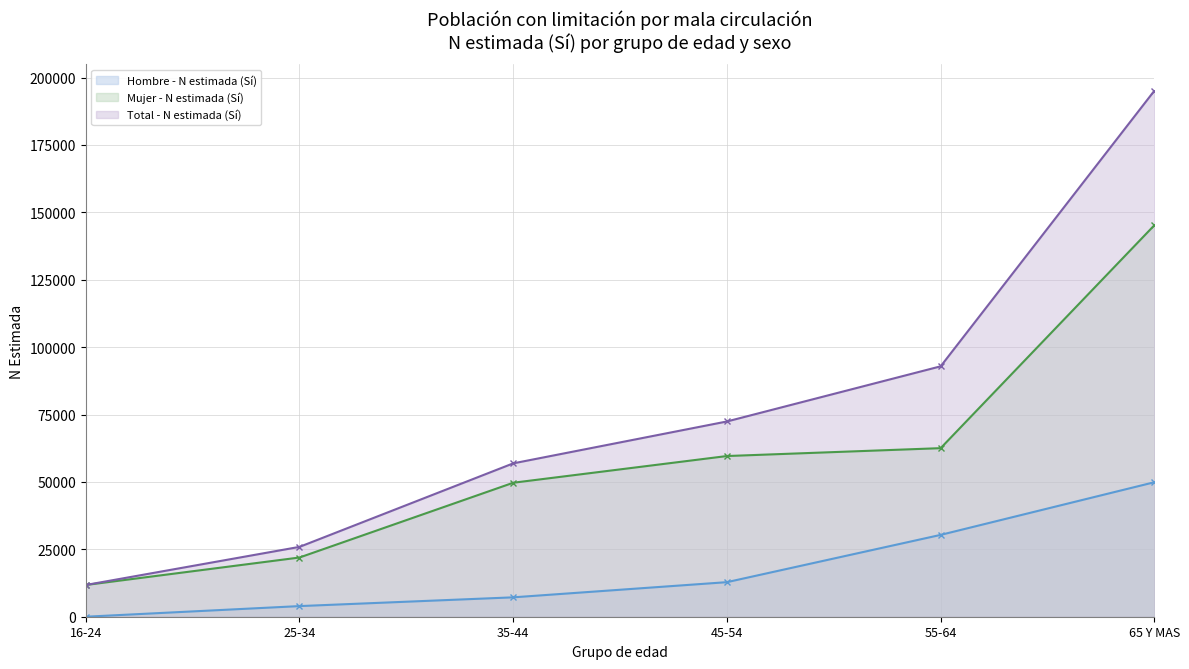

What position from the left is 35-44?

3